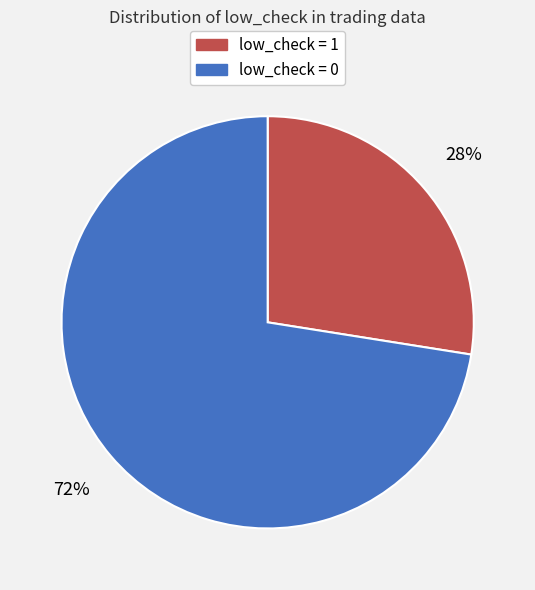

To the nearest percent, what is the combined percentage of low_check = 0 and low_check = 1?

100%